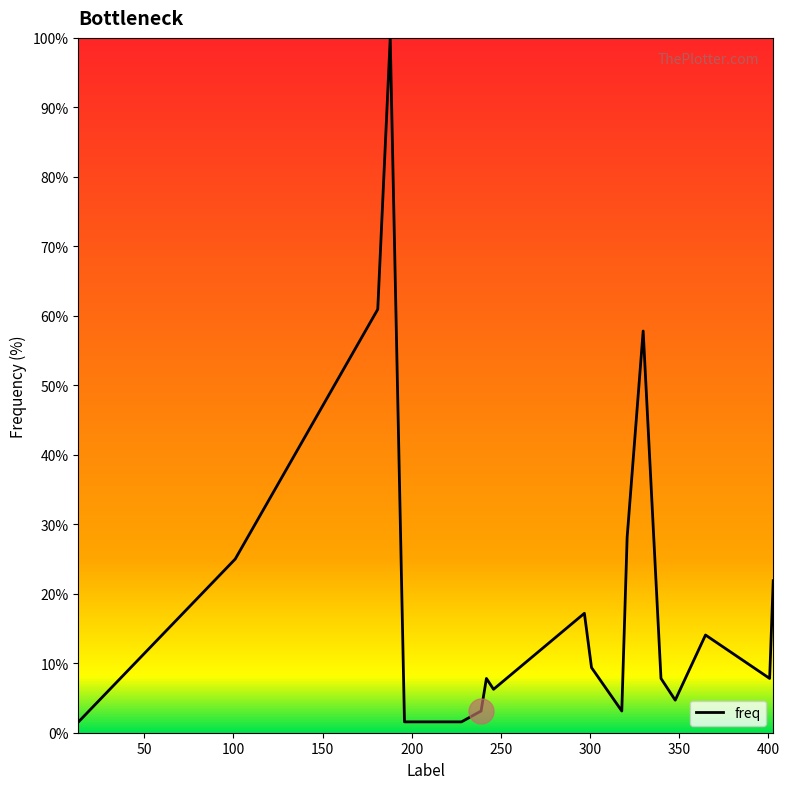

Is this an area chart (filled region under the line)?

Yes